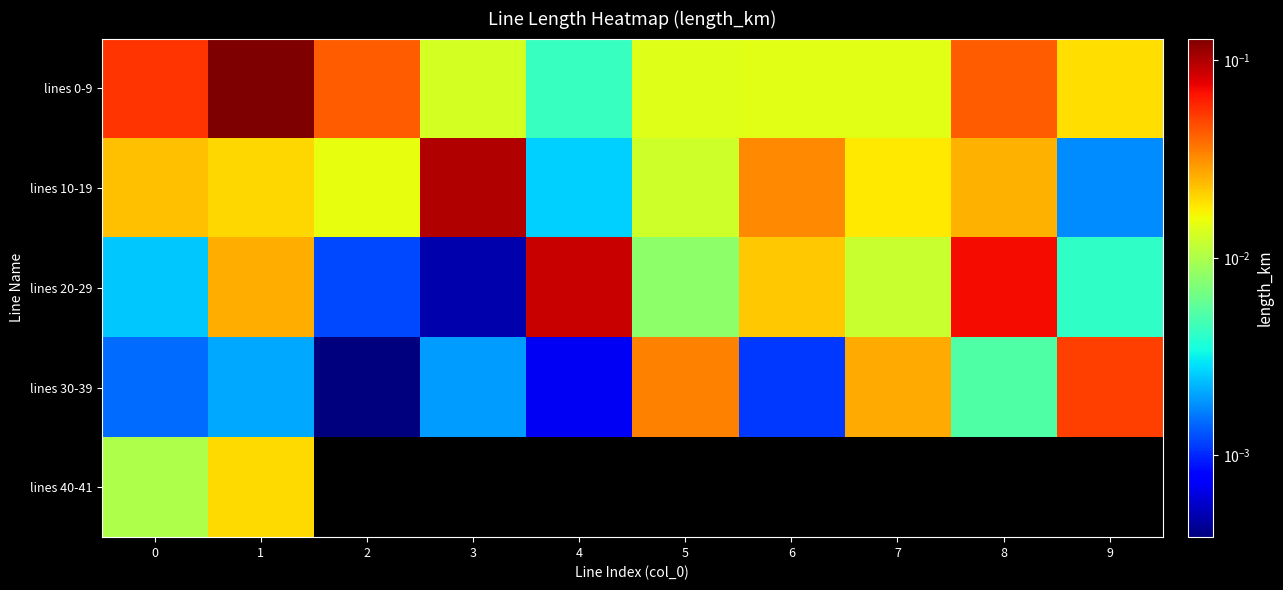

At which category is the sum across all series the highest?

1